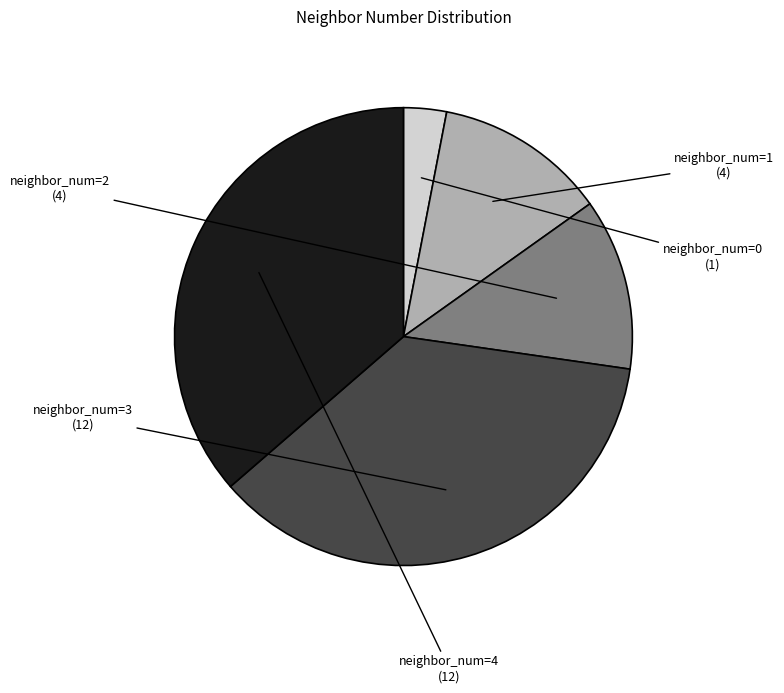

Is it true that neighbor_num=3 is 47% of the pie?

False